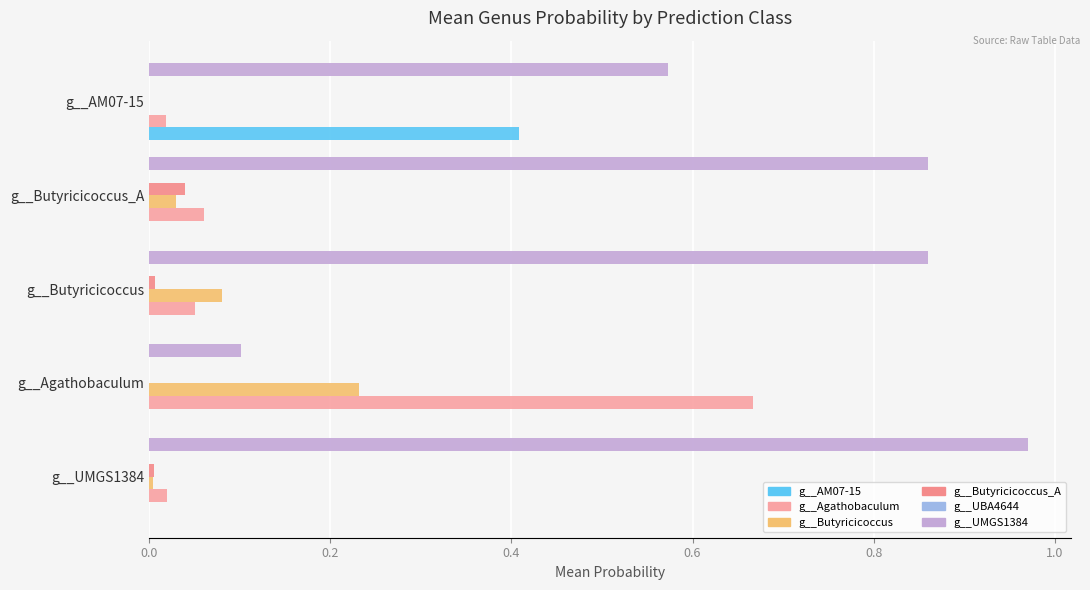

How many series are shown in this chart?

6